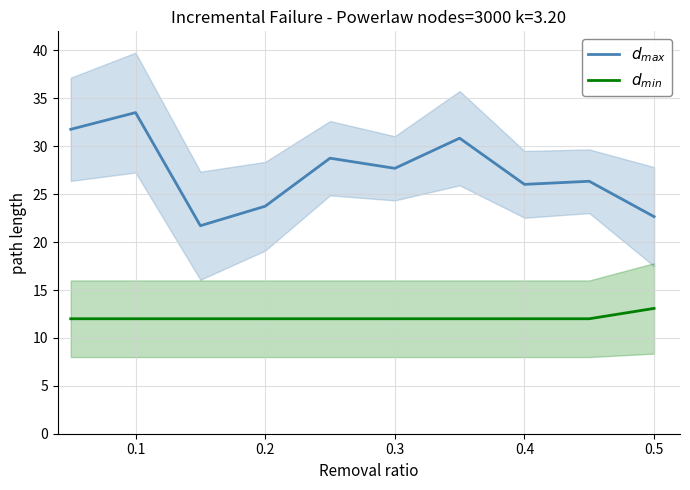

True or false: $d_{max}$ and $d_{min}$ cross at least once.

False